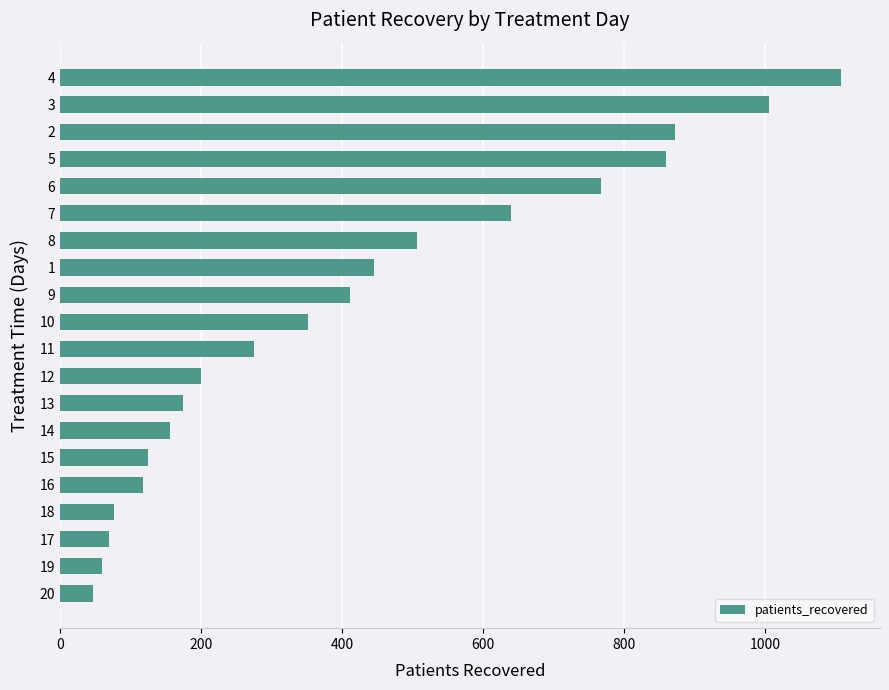

What is the difference between the second highest and second lowest values?

946